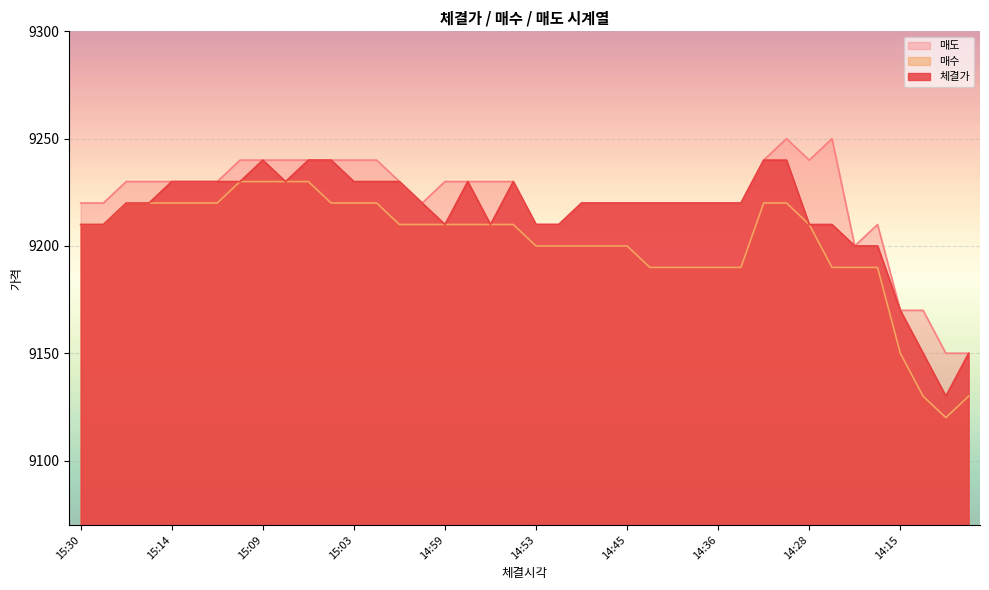

Count the number of data series in this chart.

3